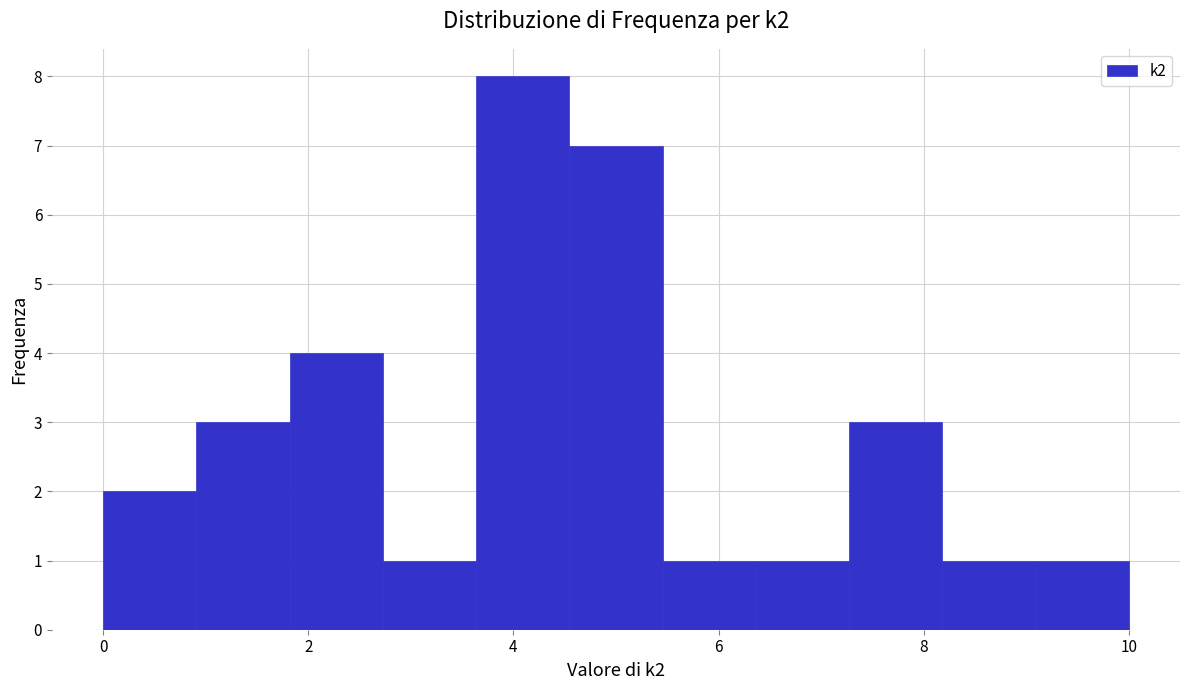

How tall is the bar that spans 8.2 to 9.0 on the x-axis? Neither the bar edges nor the heights are printed on the chart, so give them approximately, as read against the axes.

1